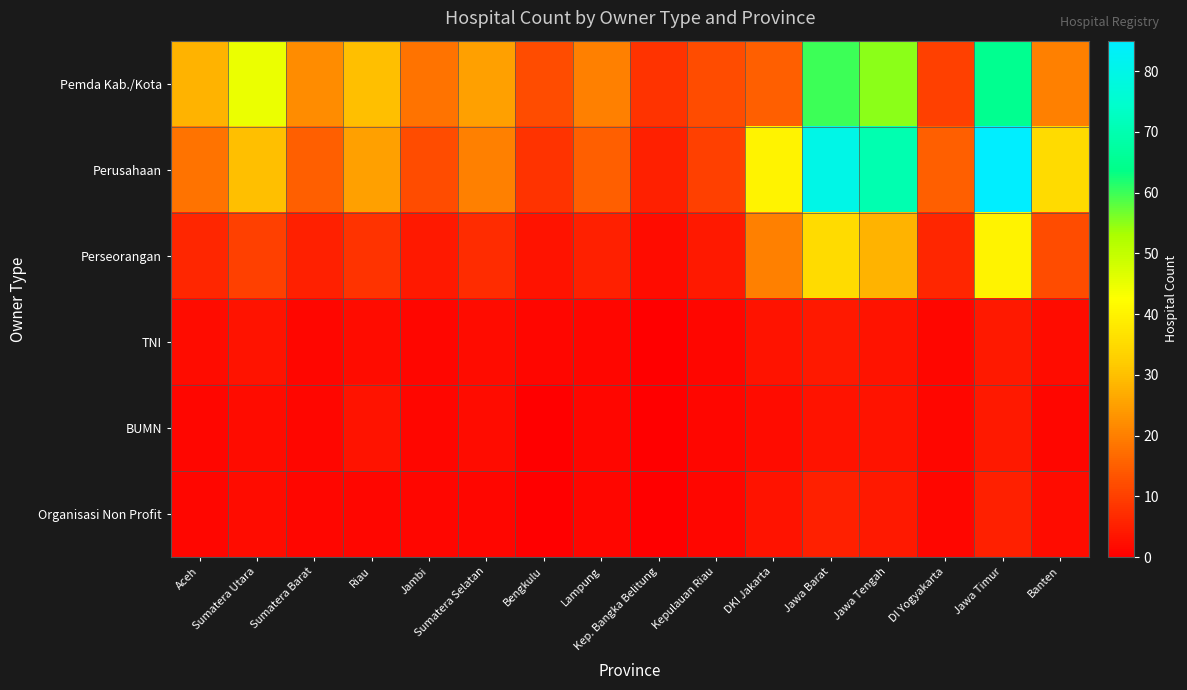

What is the difference between the highest and lowest values at Jawa Barat?

77